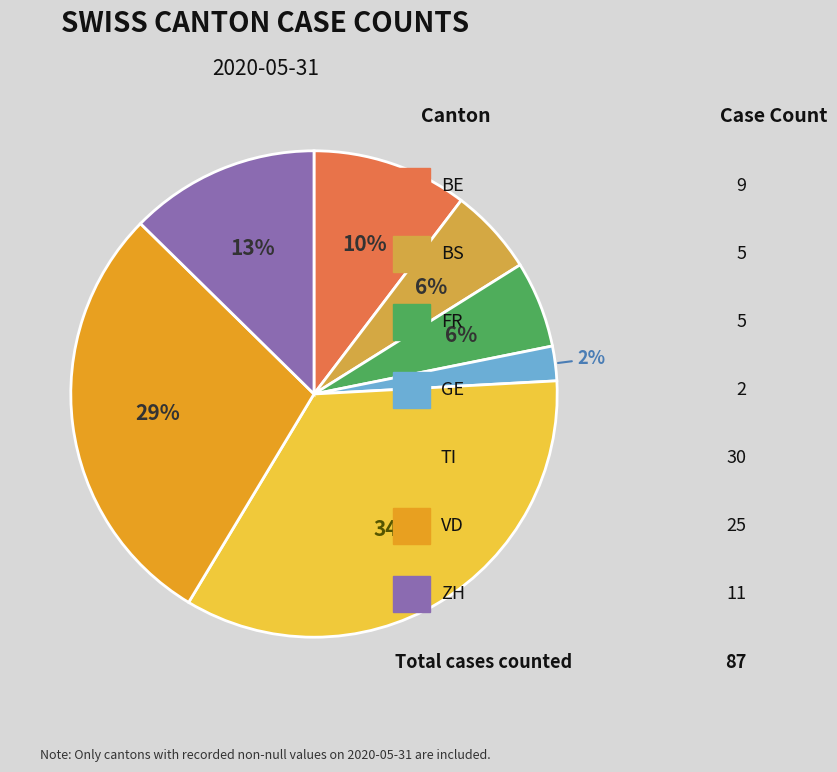

Is there any slice that represents more than half of the pie?

No